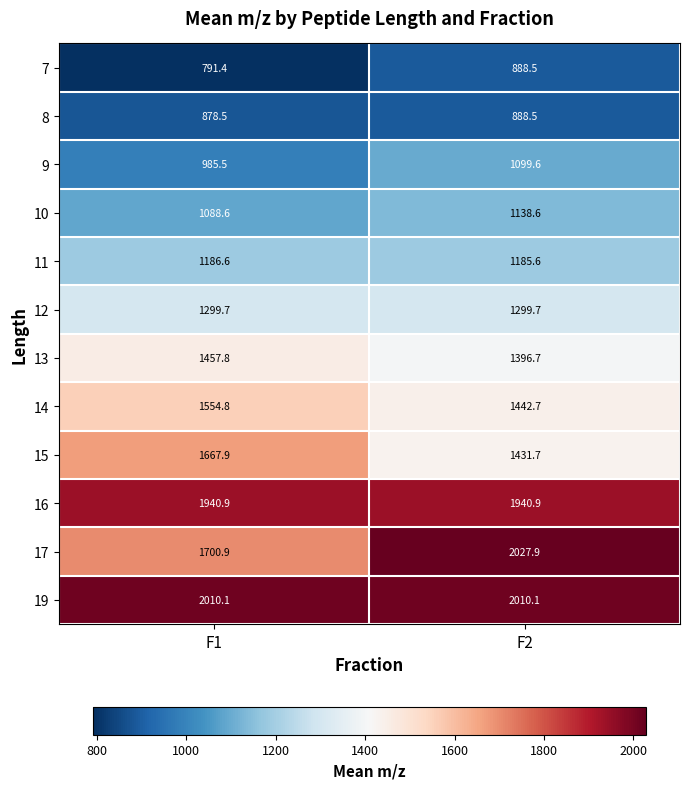

At how many categories does at least one series exceed 1485?

2